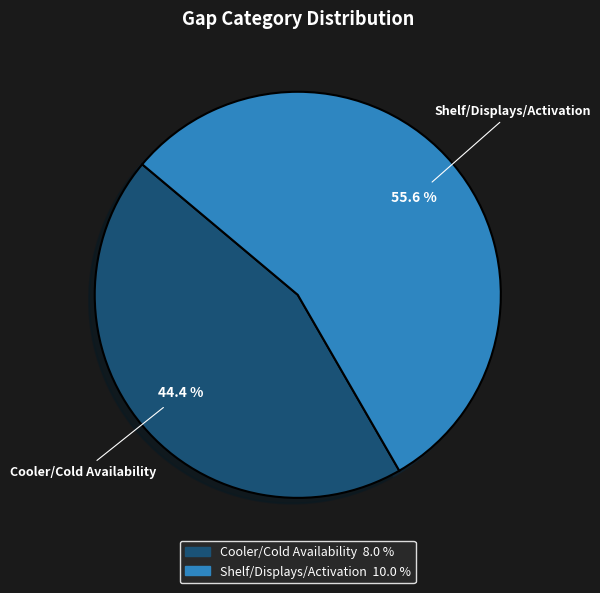

Count the number of slices in the pie.

2